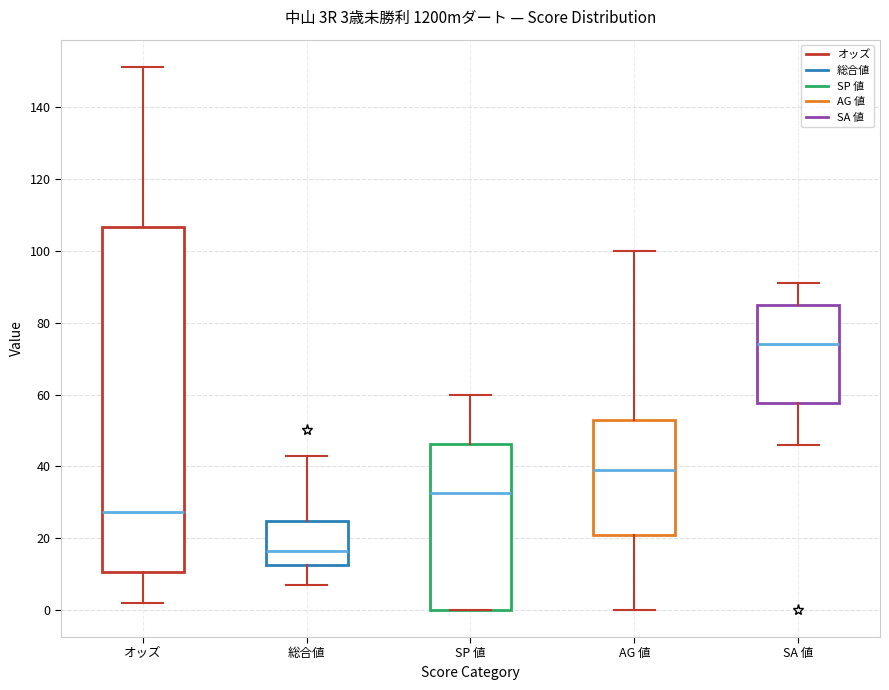

Which box has the lowest median line?

総合値